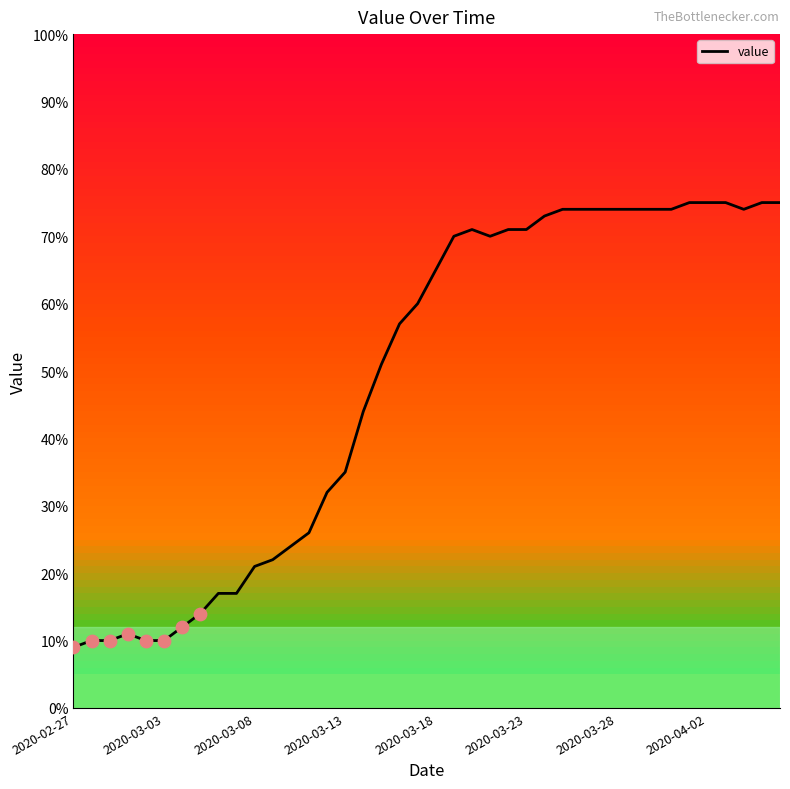

What is the maximum value shown in the chart?

75